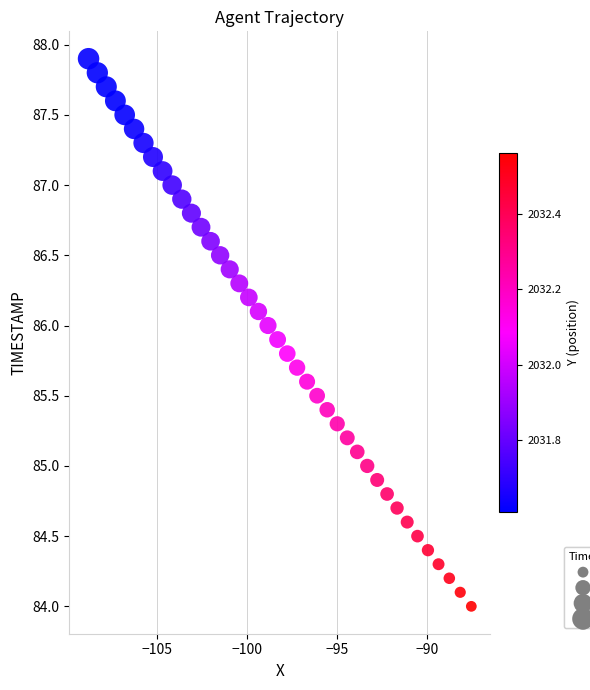

What is the range of X values (max minus min)?

21.3